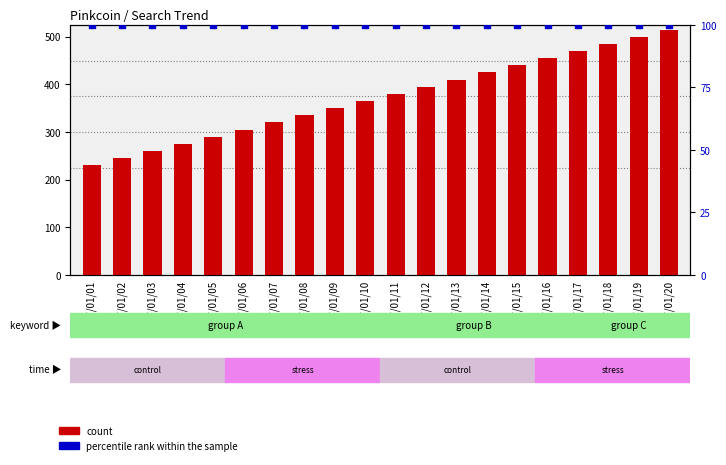

Which series reaches the minimum Y coordinate?

percentile rank within the sample